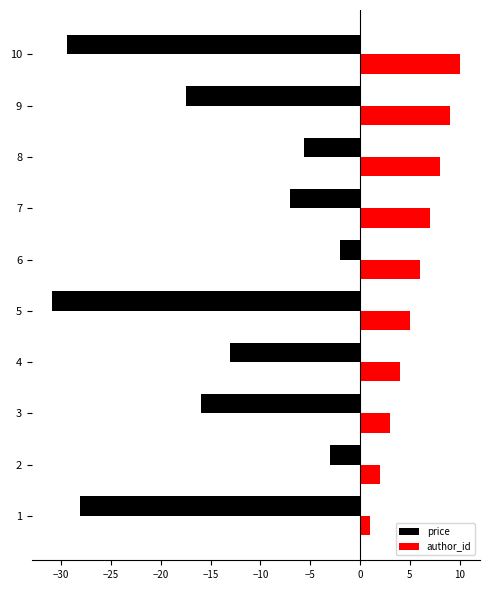

What is the sum of the price values at 3 and 7?

-23.0